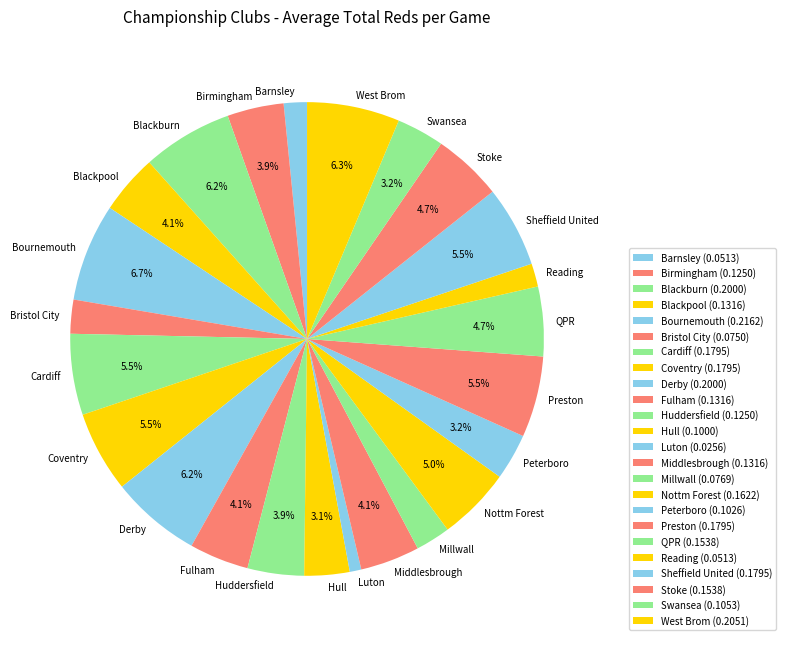

What percentage is NOT represented by Swansea?

96.8%